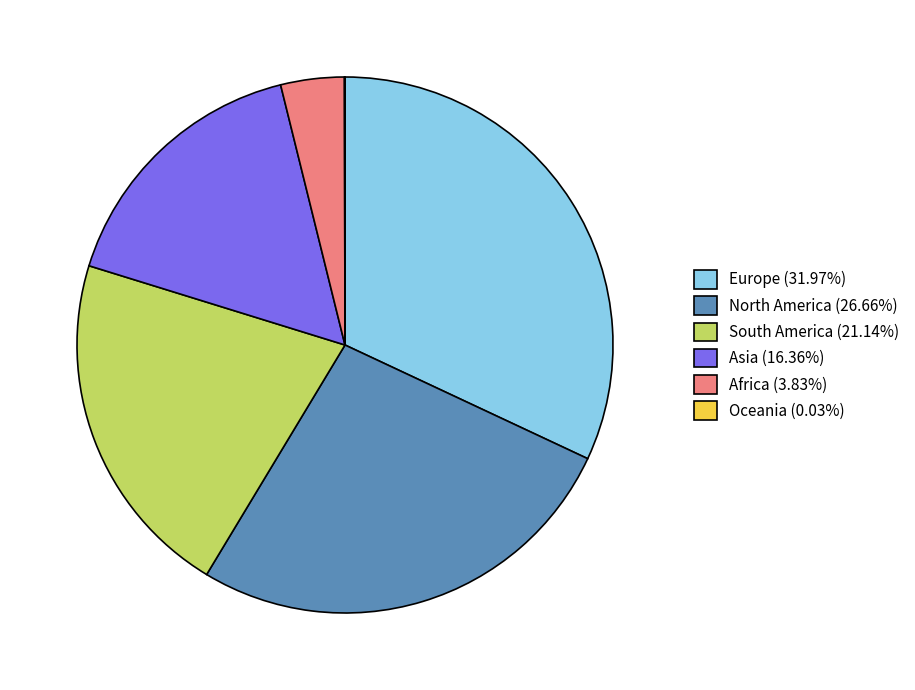

Is the sum of Africa (3.83%) and North America (26.66%) greater than half?

No